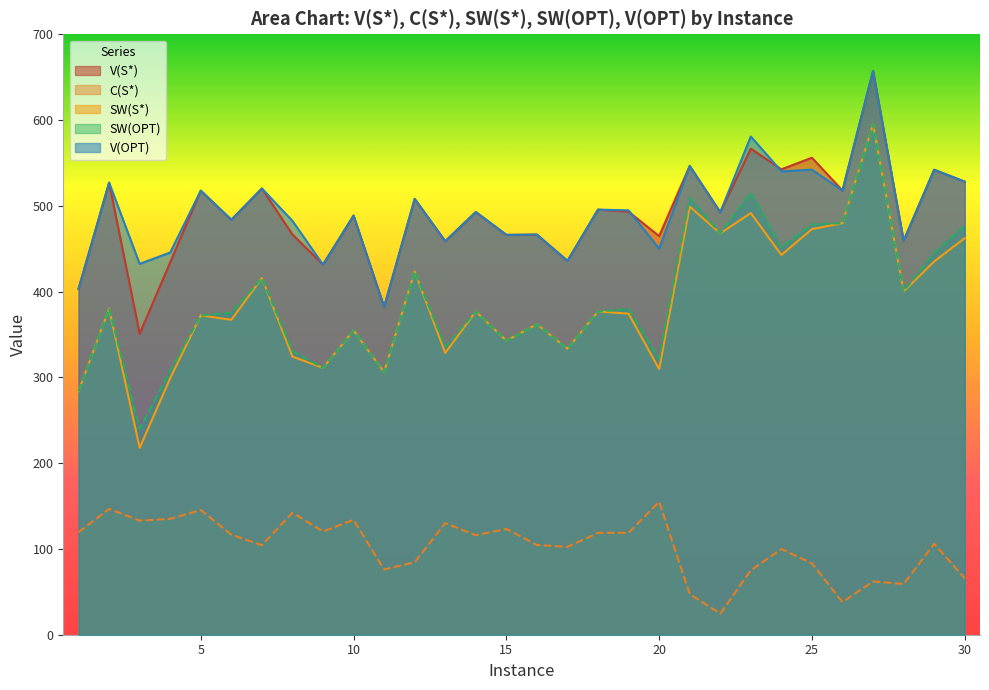

How many lines are shown in the chart?

5